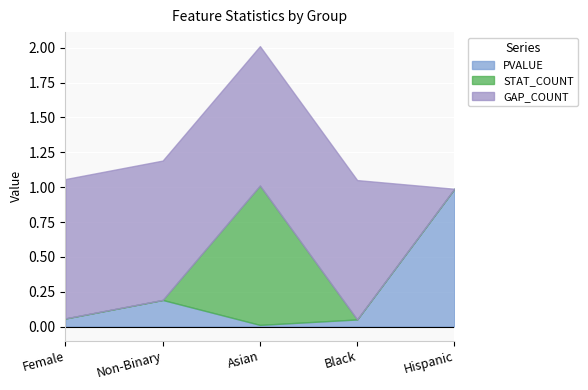

Reading left to right, what are all the values shown in this chart?

PVALUE: 0.1	0.2	0.0	0.1	1.0
STAT_COUNT: 0.0	0.0	1.0	0.0	0.0
GAP_COUNT: 1.0	1.0	1.0	1.0	0.0